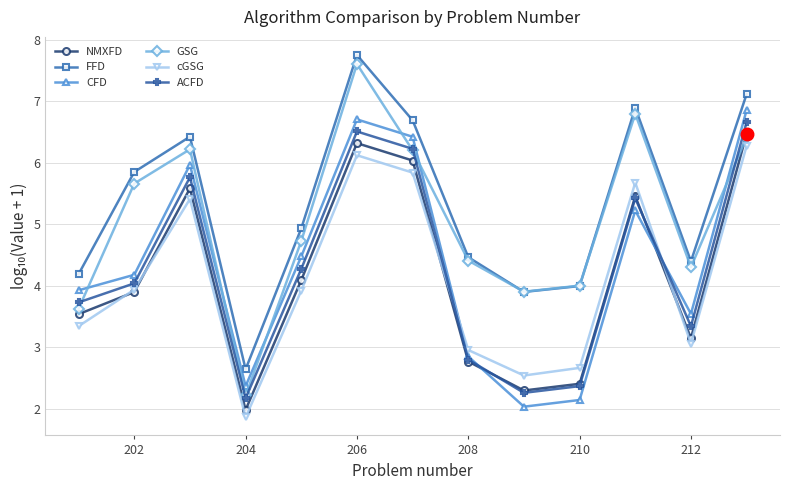

True or false: FFD and NMXFD cross at least once.

False